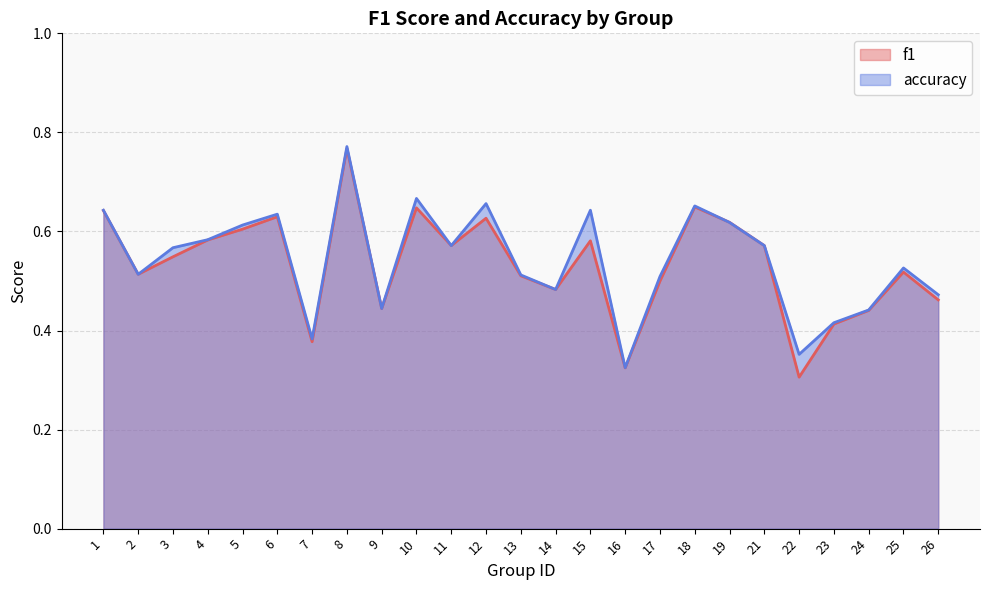

Where is the first local maximum for accuracy?

6